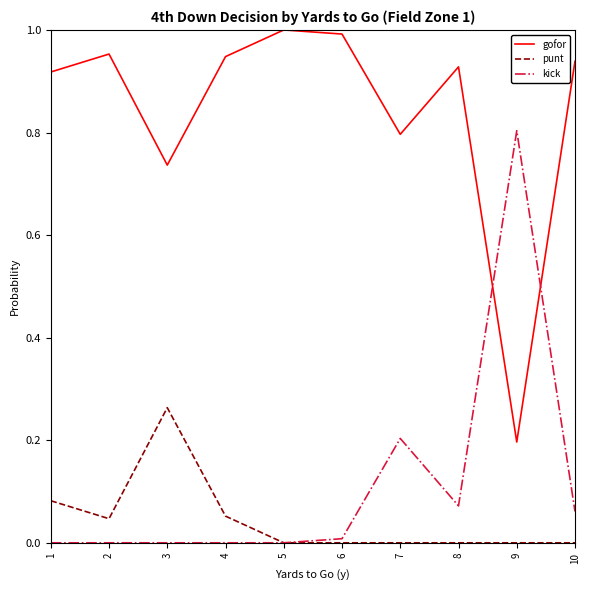

Which category has the lowest value in the gofor series?

9